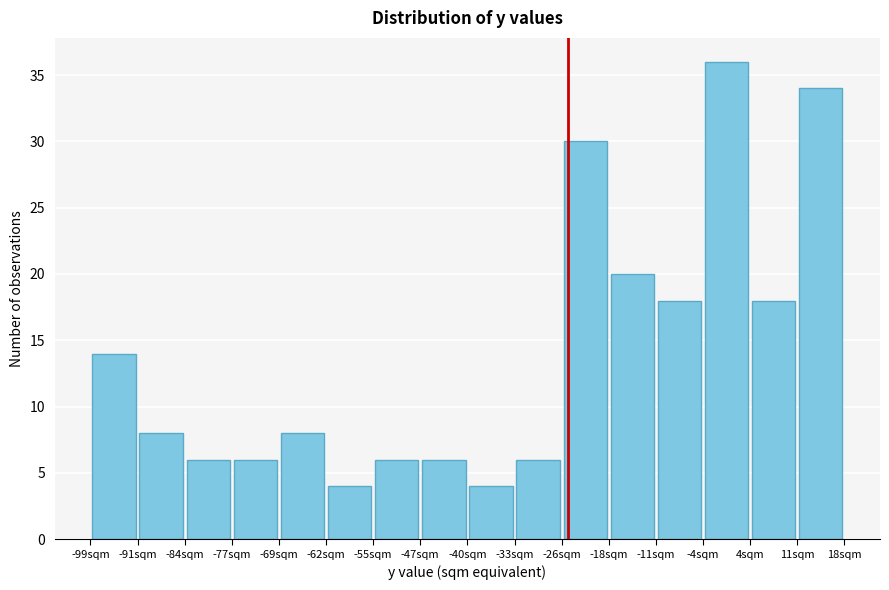

Which range on the x-axis has the tallest bar?

-4 to 4